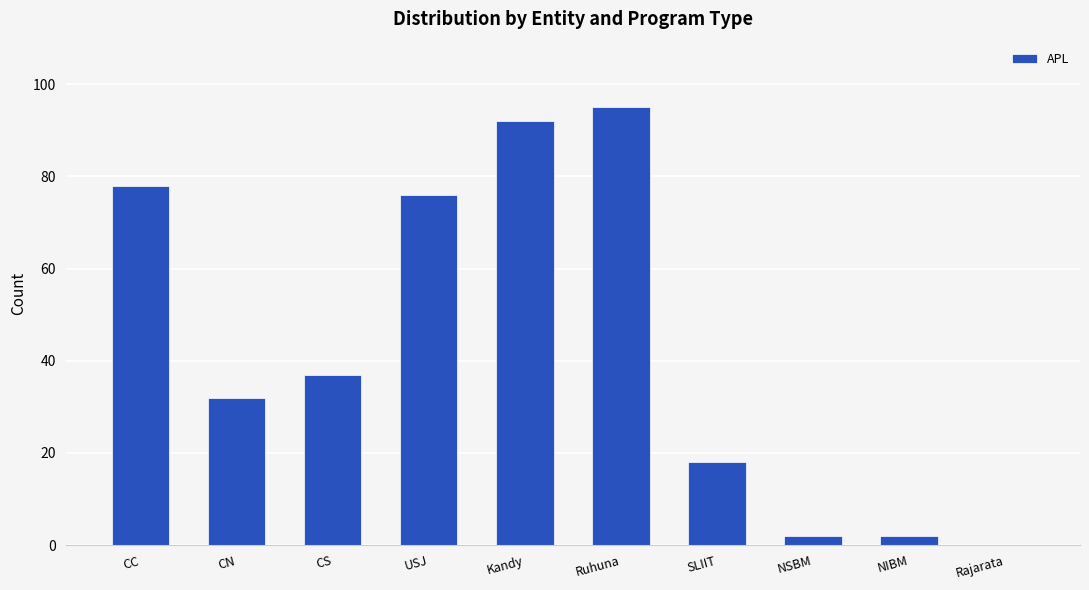

What is the sum of the values at CS and Ruhuna?

132